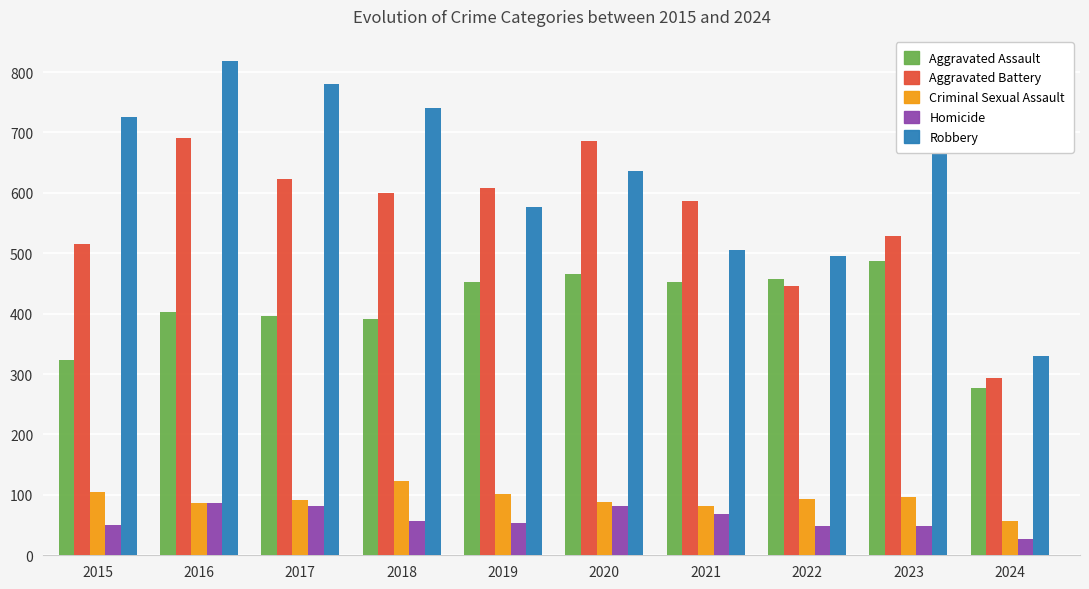

How many groups of bars are there?

10